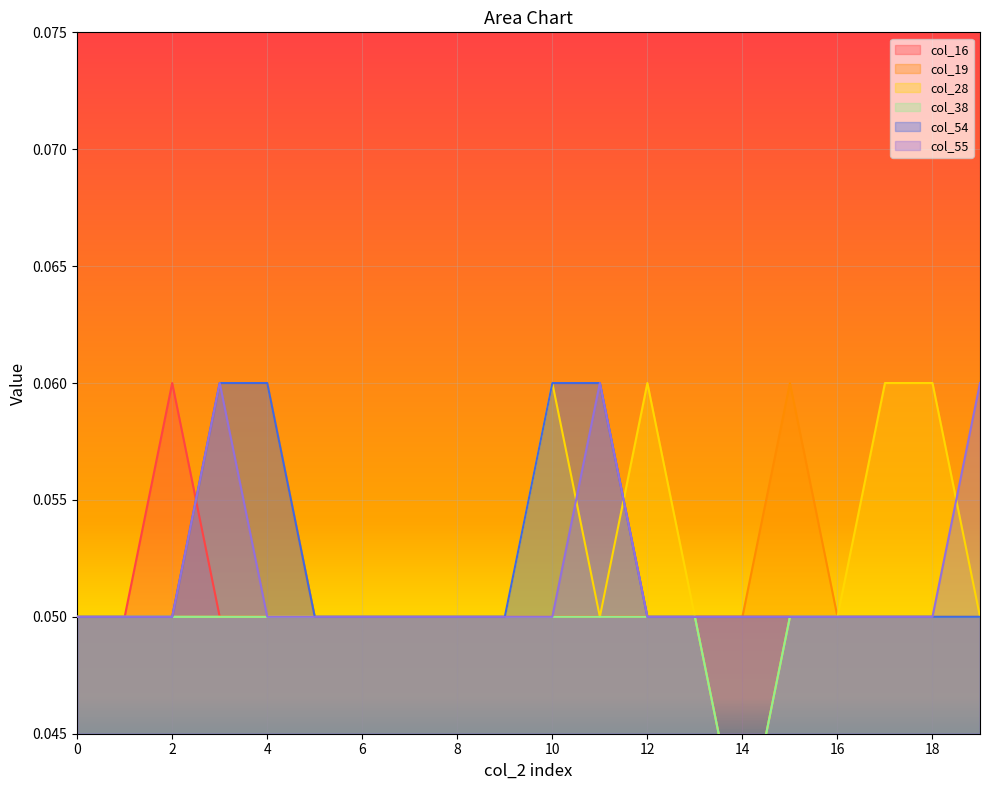

The value of col_16 at 16 is 0.1. True or false?

False